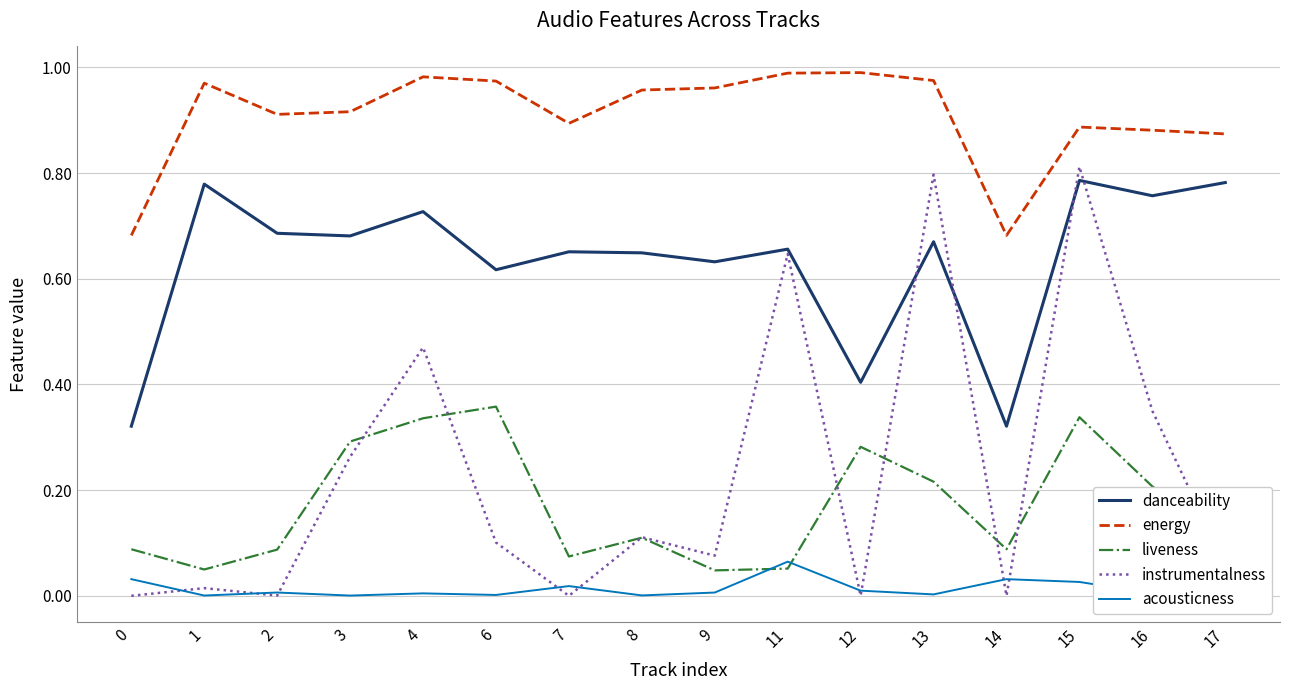

Reading left to right, transcribe all the data shown in this chart.

danceability: 0=0.3	1=0.8	2=0.7	3=0.7	4=0.7	6=0.6	7=0.7	8=0.6	9=0.6	11=0.7	12=0.4	13=0.7	14=0.3	15=0.8	16=0.8	17=0.8
energy: 0=0.7	1=1.0	2=0.9	3=0.9	4=1.0	6=1.0	7=0.9	8=1.0	9=1.0	11=1.0	12=1.0	13=1.0	14=0.7	15=0.9	16=0.9	17=0.9
liveness: 0=0.1	1=0.0	2=0.1	3=0.3	4=0.3	6=0.4	7=0.1	8=0.1	9=0.0	11=0.1	12=0.3	13=0.2	14=0.1	15=0.3	16=0.2	17=0.1
instrumentalness: 0=0.0	1=0.0	2=0.0	3=0.3	4=0.5	6=0.1	7=0.0	8=0.1	9=0.1	11=0.6	12=0.0	13=0.8	14=0.0	15=0.8	16=0.3	17=0.1
acousticness: 0=0.0	1=0.0	2=0.0	3=0.0	4=0.0	6=0.0	7=0.0	8=0.0	9=0.0	11=0.1	12=0.0	13=0.0	14=0.0	15=0.0	16=0.0	17=0.1